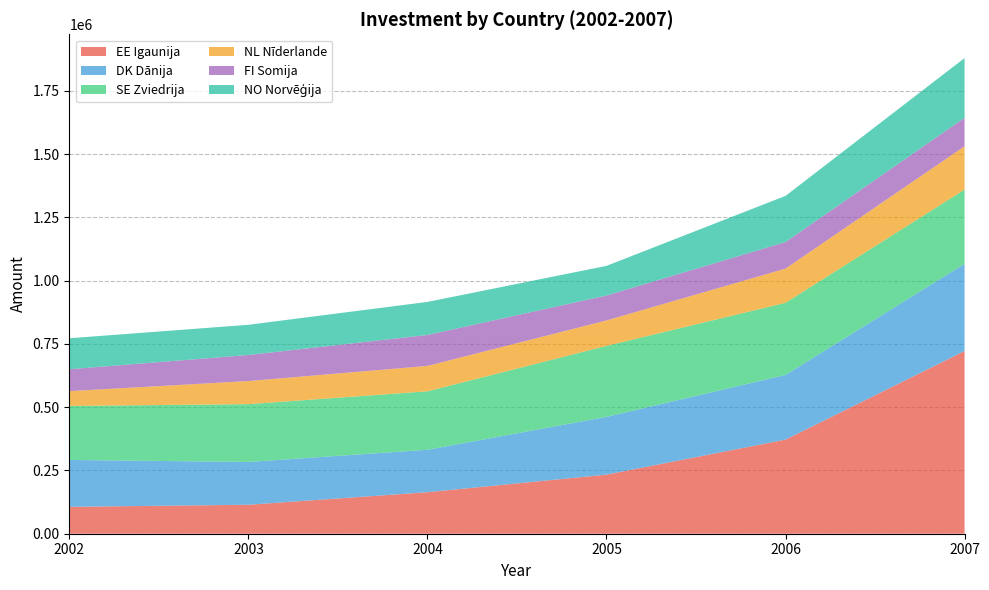

Reading right to left, transcribe all the data shown in this chart.

EE Igaunija: 2007=721715	2006=371812	2005=233435	2004=164046	2003=114463	2002=106227
DK Dānija: 2007=344634	2006=255555	2005=228296	2004=167586	2003=169091	2002=185274
SE Zviedrija: 2007=293298	2006=284885	2005=280338	2004=230999	2003=228341	2002=213445
NL Nīderlande: 2007=171089	2006=135137	2005=100550	2004=100305	2003=91249	2002=58379
FI Somija: 2007=112519	2006=104958	2005=98451	2004=122260	2003=103014	2002=86496
NO Norvēģija: 2007=235892	2006=182367	2005=117128	2004=130622	2003=119285	2002=122417